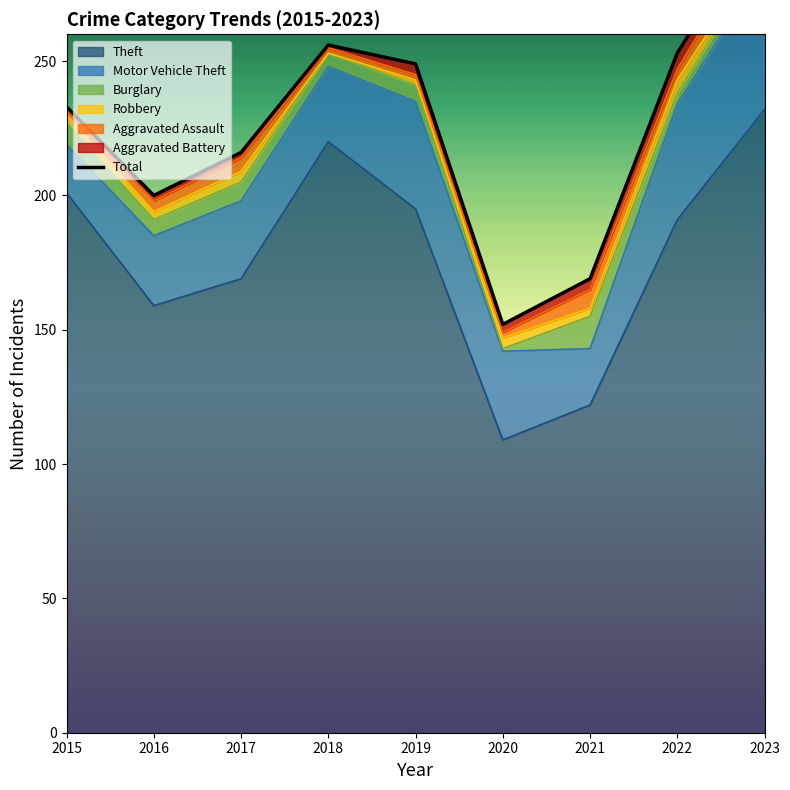

Reading right to left, list all the values displayed in this chart.

Theft: 2023=232	2022=191	2021=122	2020=109	2019=195	2018=220	2017=169	2016=159	2015=201
Motor Vehicle Theft: 2023=53	2022=43	2021=21	2020=33	2019=40	2018=28	2017=29	2016=26	2015=18
Burglary: 2023=5	2022=4	2021=12	2020=1	2019=6	2018=5	2017=7	2016=6	2015=8
Robbery: 2023=3	2022=5	2021=3	2020=4	2019=2	2018=0	2017=4	2016=3	2015=3
Aggravated Assault: 2023=8	2022=4	2021=7	2020=2	2019=2	2018=2	2017=5	2016=4	2015=2
Aggravated Battery: 2023=4	2022=6	2021=4	2020=3	2019=4	2018=1	2017=2	2016=2	2015=1